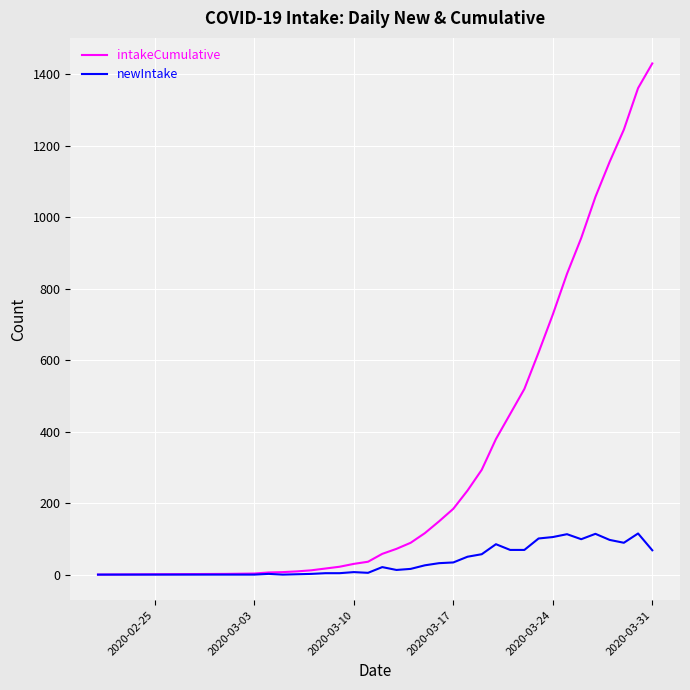

How many lines are shown in the chart?

2